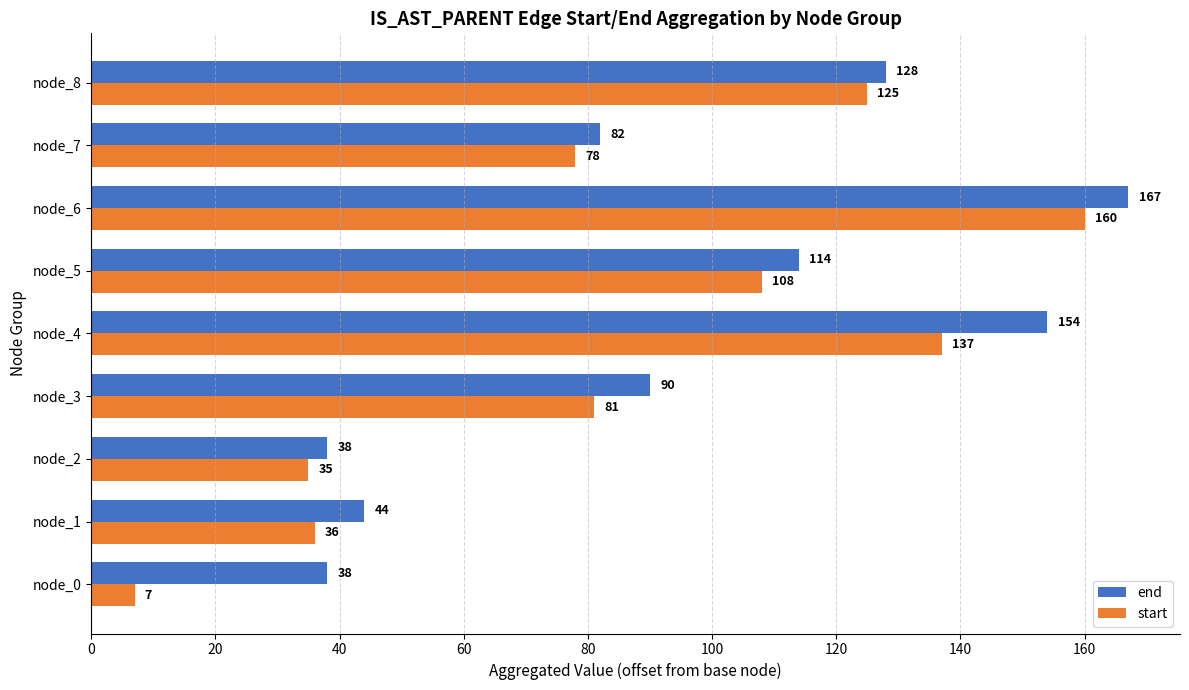

Which series has the largest range (max minus min)?

start